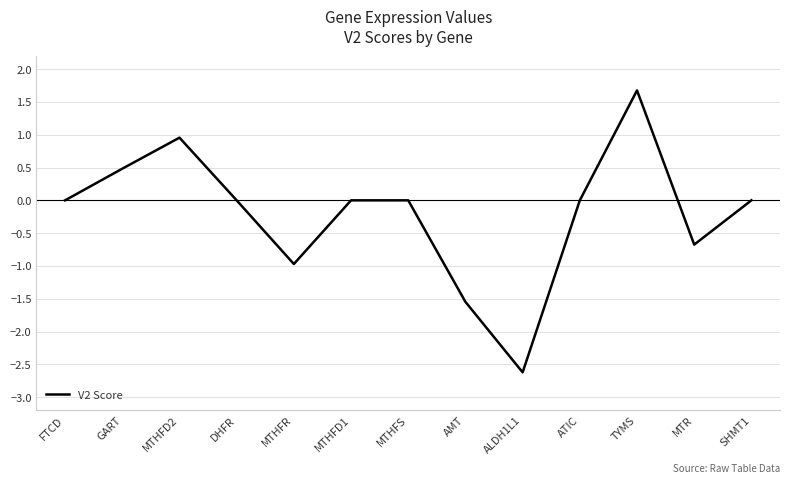

What is the greatest value displayed?

1.7